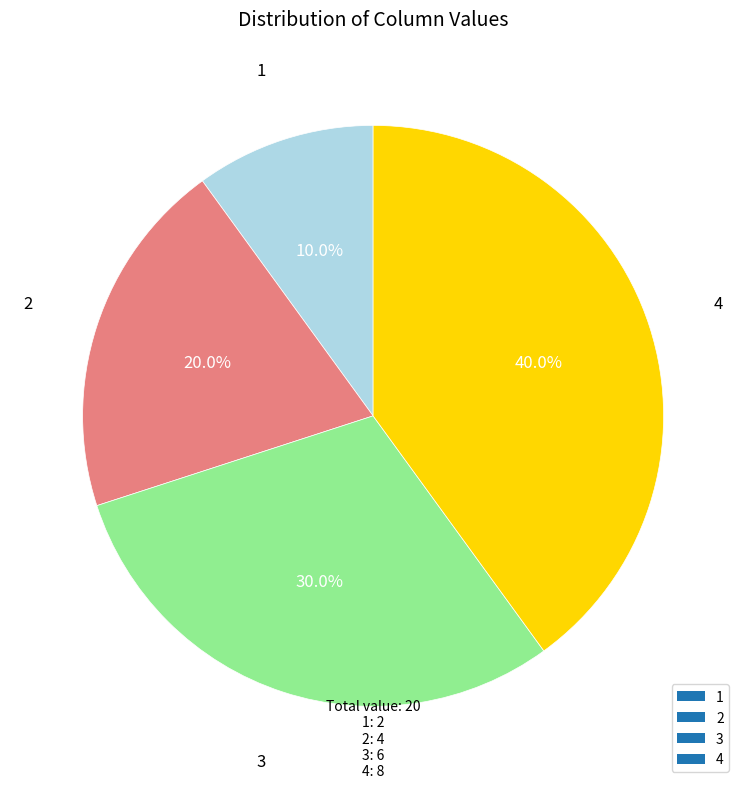

To the nearest percent, what is the combined percentage of 1 and 4?

50%